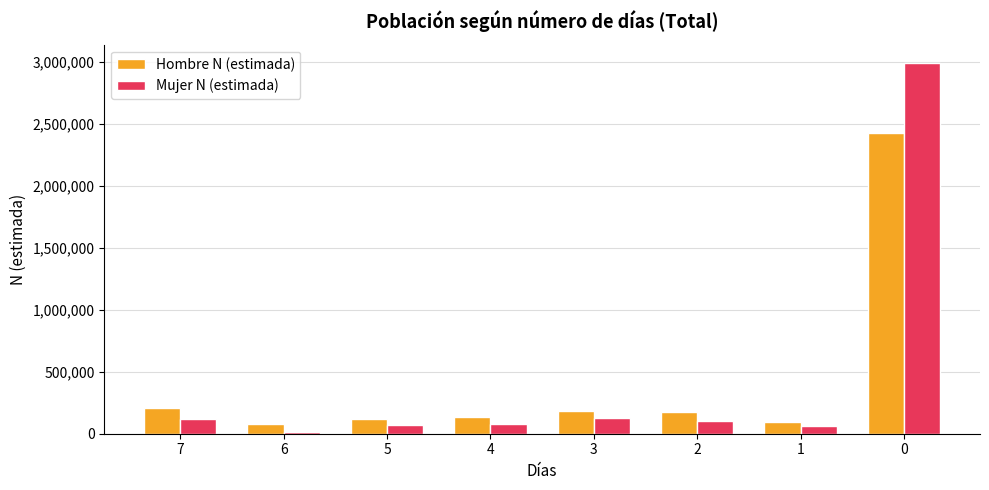

What is the difference between the maximum and second lowest values in the Hombre N (estimada) series?

2335211